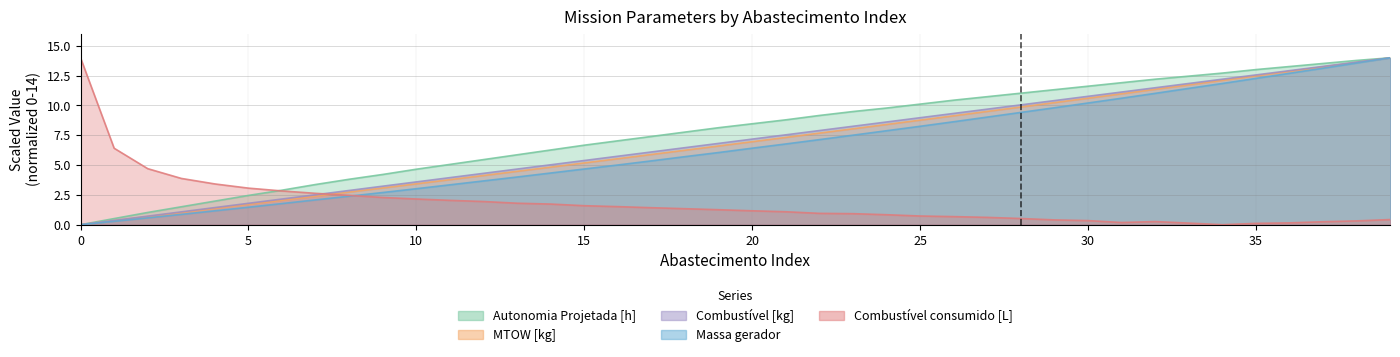

Which series has the largest total across all categories?

Autonomia Projetada [h]